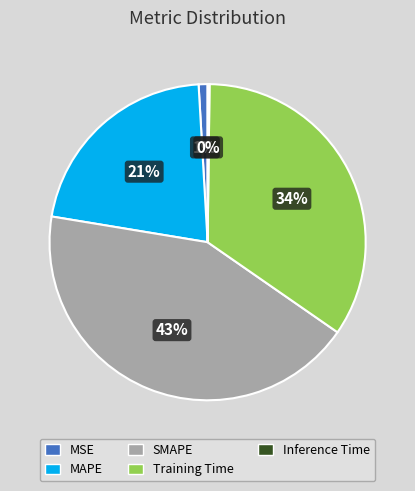

Approximately how many times larger is the value at MAPE compared to Training Time?

0.6